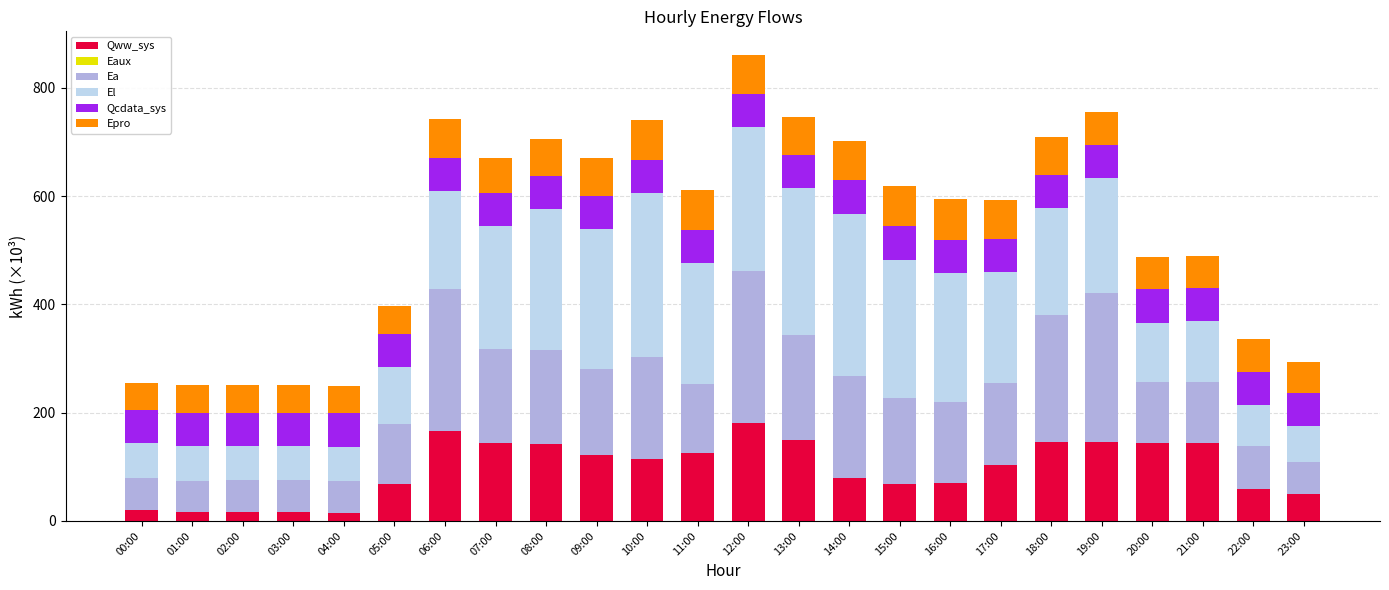

True or false: Qww_sys has a value of 99.4 at 19:00.

False